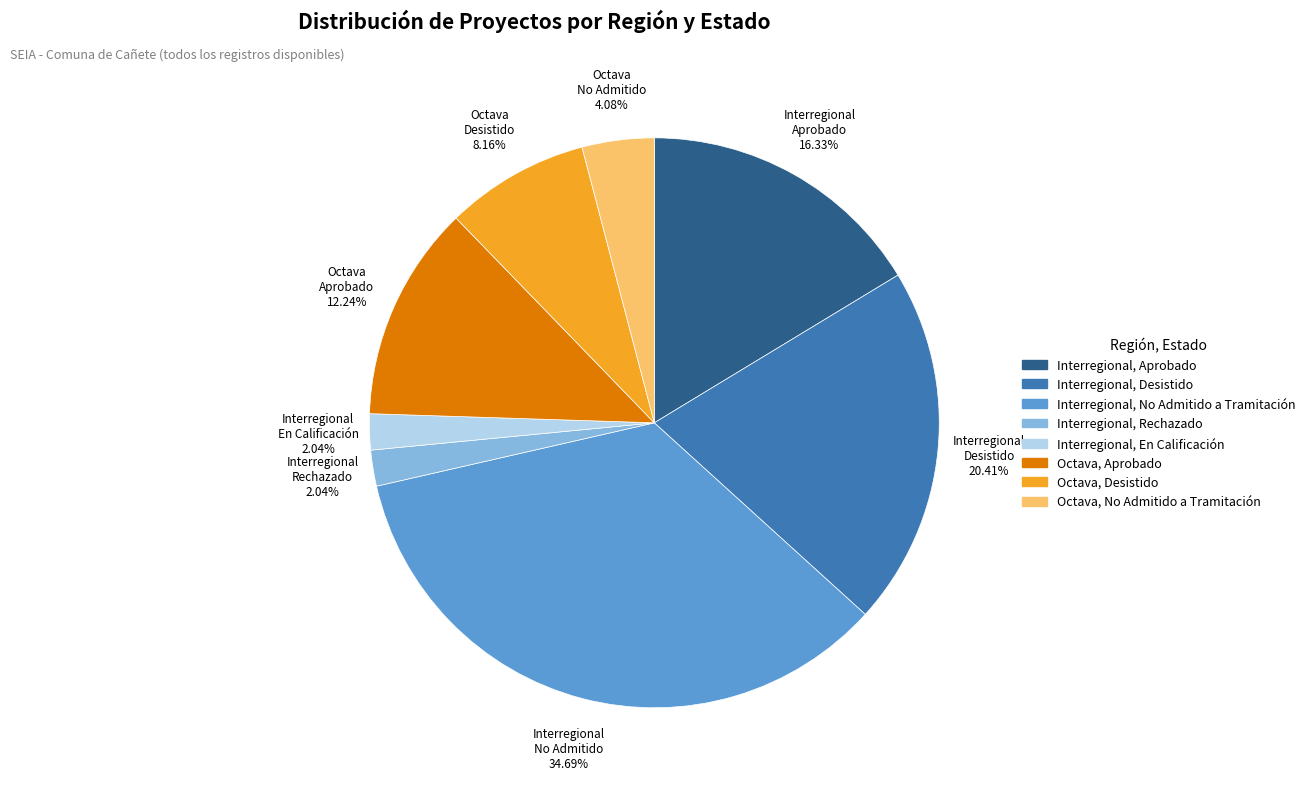

Is there any slice that represents more than half of the pie?

No